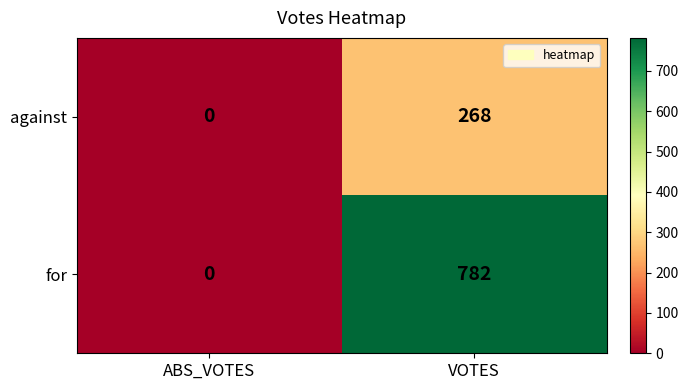

What is the difference between the for values at ABS_VOTES and VOTES?

782